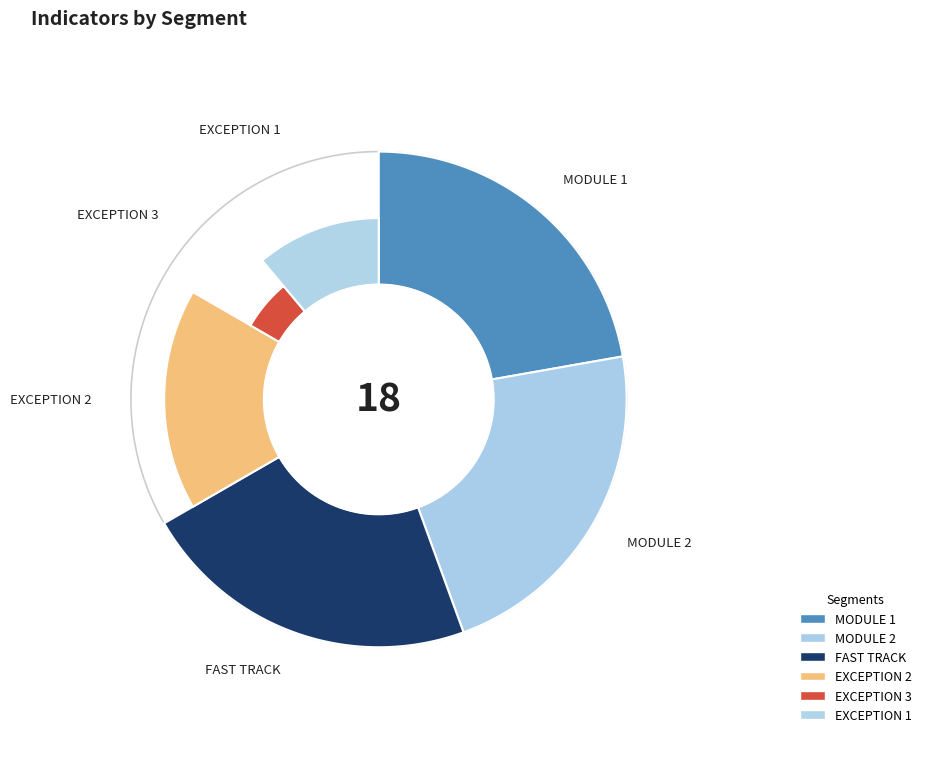

How many segments does this pie chart have?

6